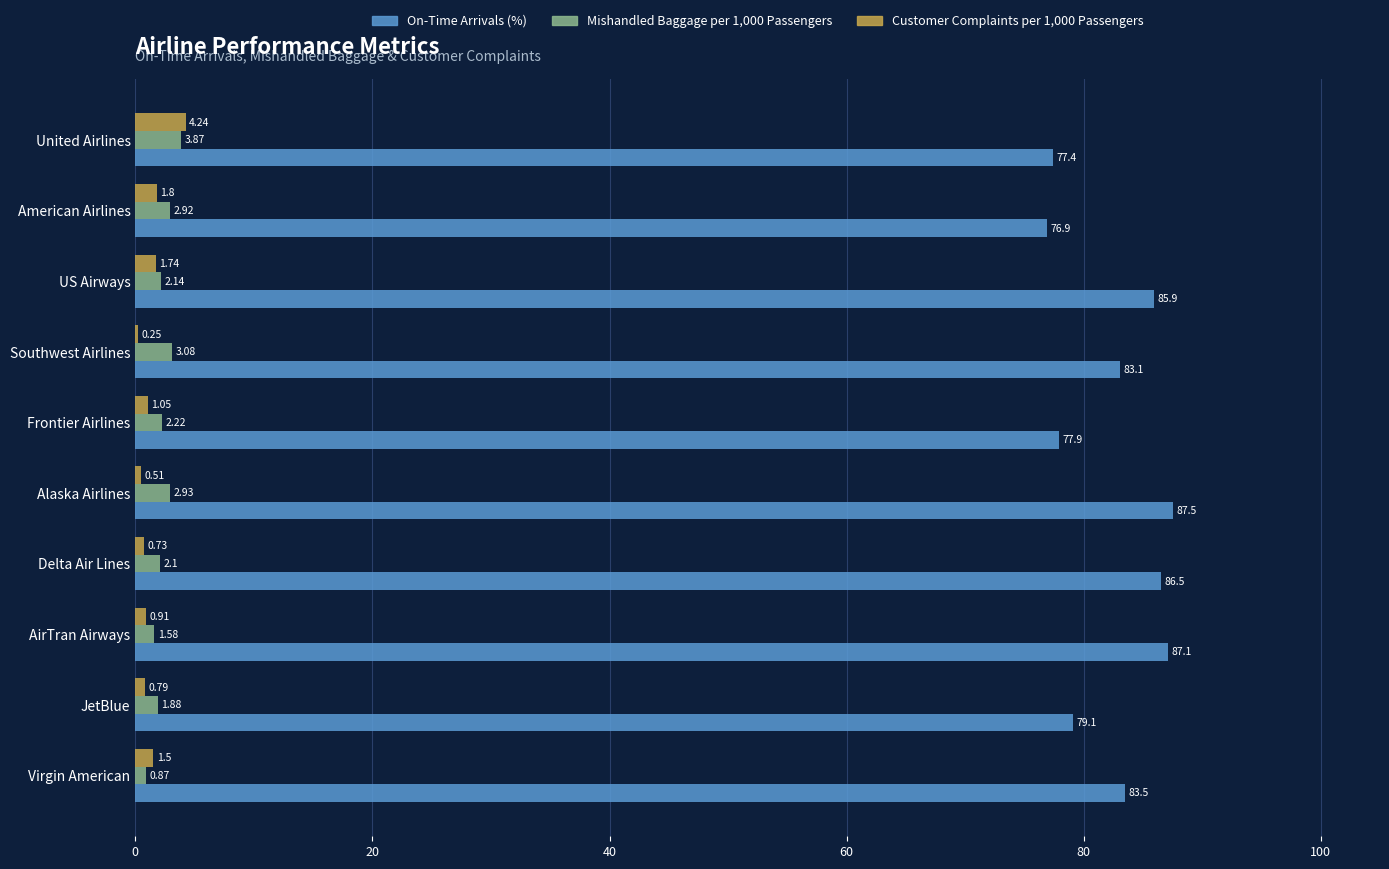

What is the sum of all Mishandled Baggage per 1,000 Passengers values?

23.6